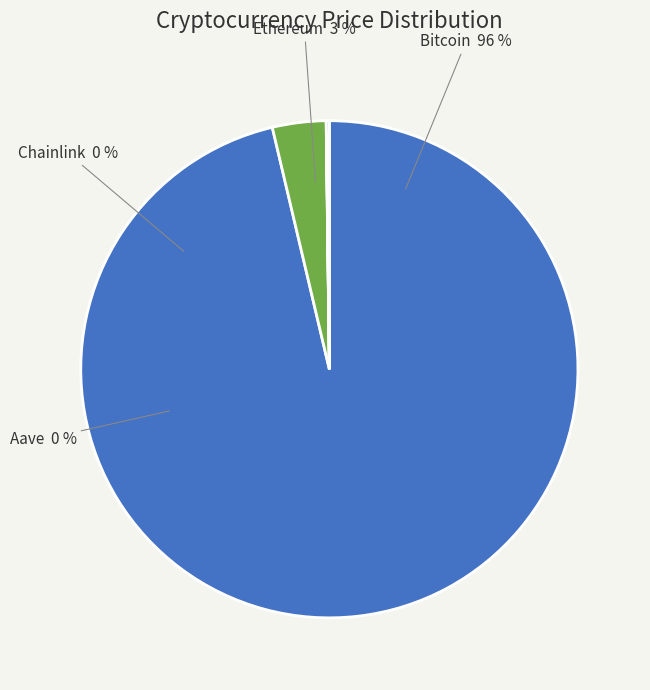

Count the number of slices in the pie.

4